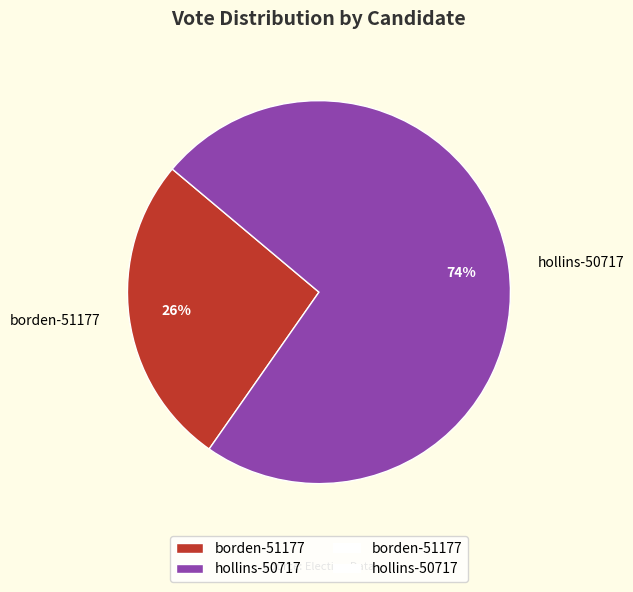

Is the sum of borden-51177 and hollins-50717 greater than half?

Yes